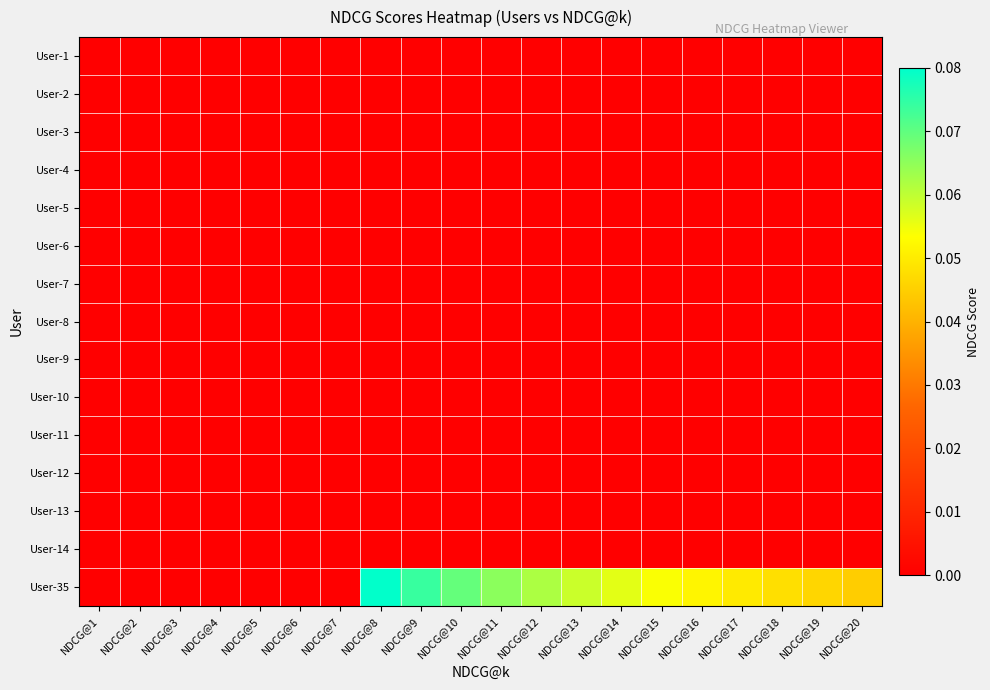

Which series has the largest range (max minus min)?

User-35